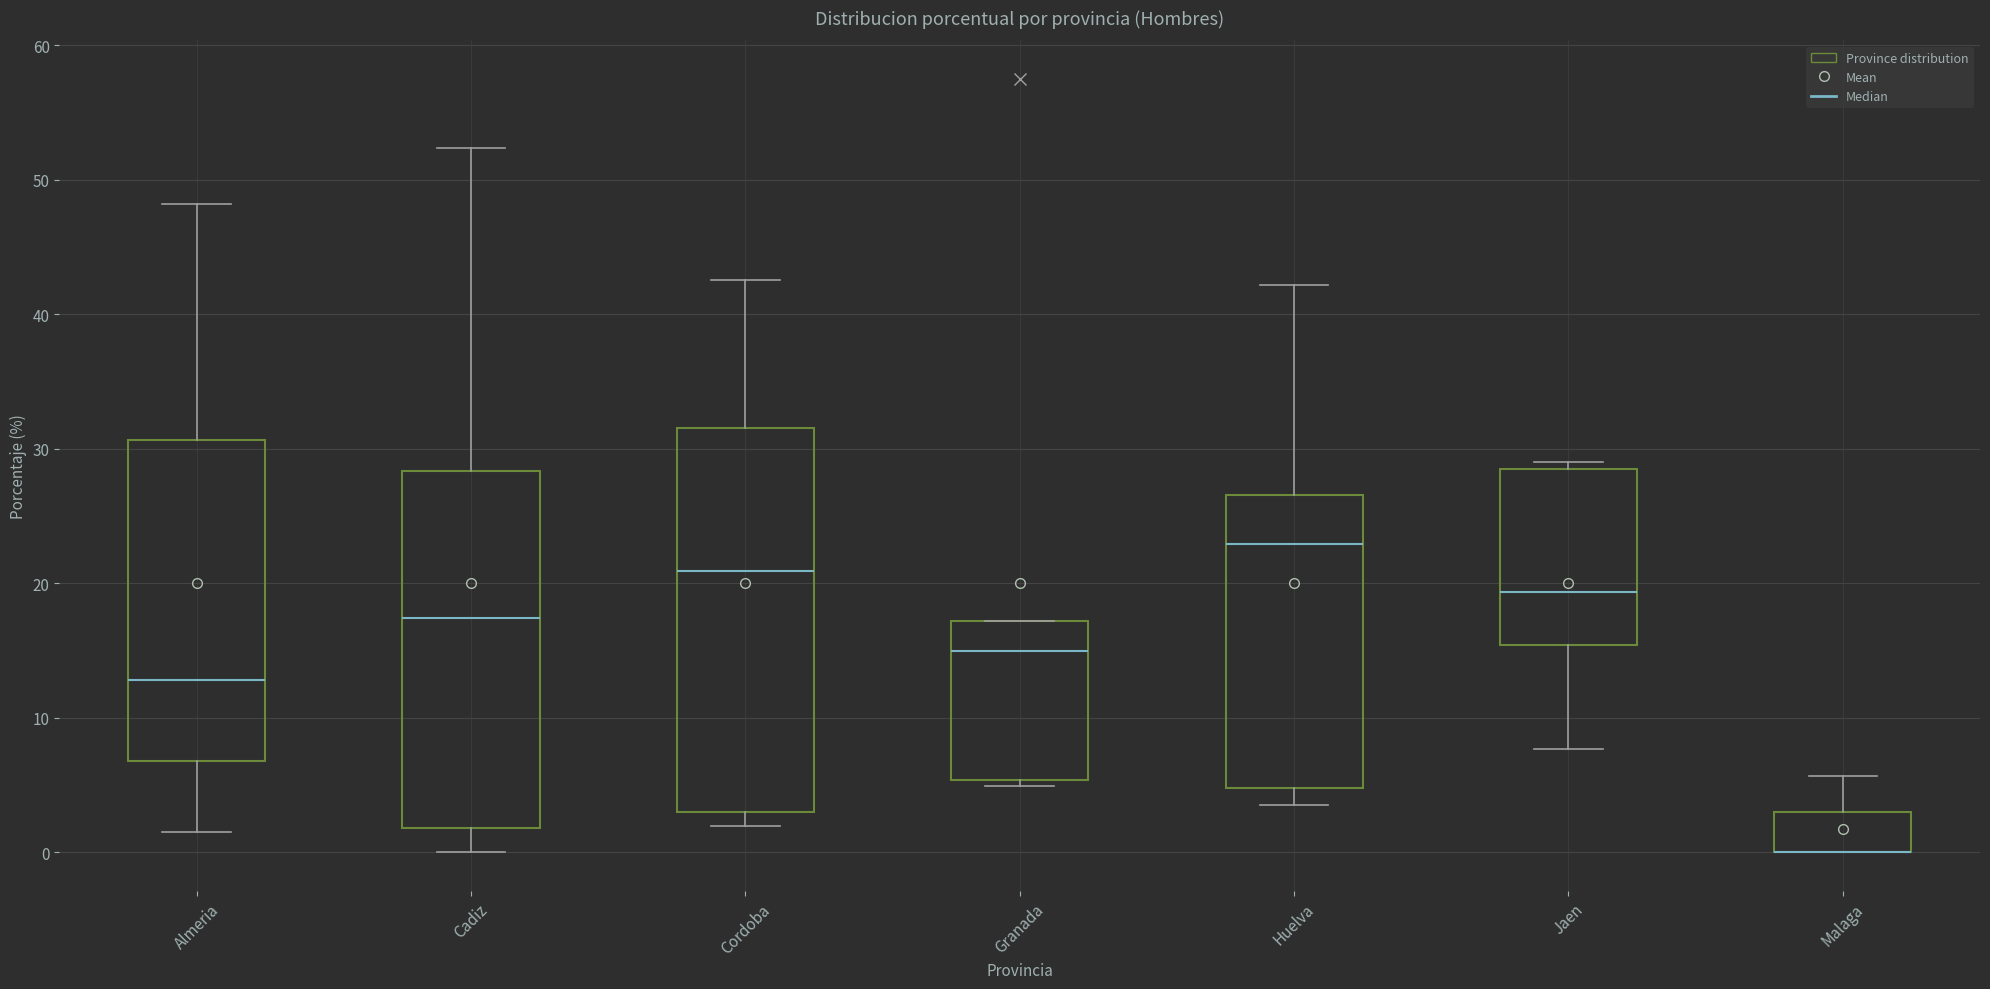

Reading left to right, read every box against the y-axis: the position of its median line, the range the box covers, and the ends of its whiskers. The values are not printed on the chart, so give them approximately, as read against the axis.

Almeria: median 13, box 7 to 31, whiskers 1 to 48
Cadiz: median 17, box 2 to 28, whiskers 0 to 52
Cordoba: median 21, box 3 to 32, whiskers 2 to 43
Granada: median 15, box 5 to 17, whiskers 5 (just below the box's lower edge) to 17
Huelva: median 23, box 5 to 27, whiskers 4 to 42
Jaen: median 19, box 15 to 28, whiskers 8 to 29
Malaga: median 0 (drawn on the box's lower edge), box 0 to 3, whiskers 0 to 6